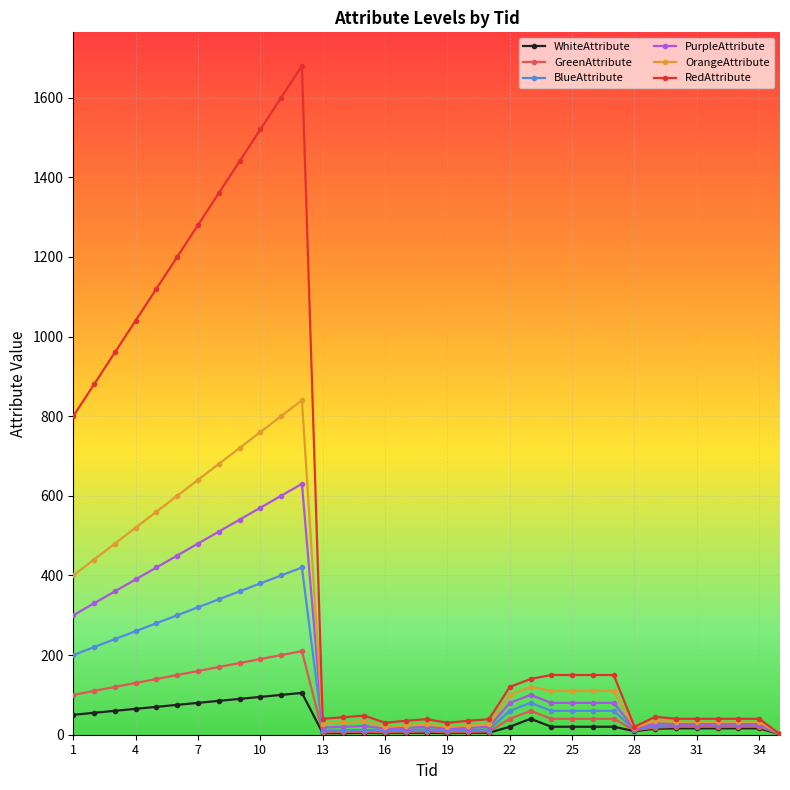

What is the maximum value for WhiteAttribute?

105